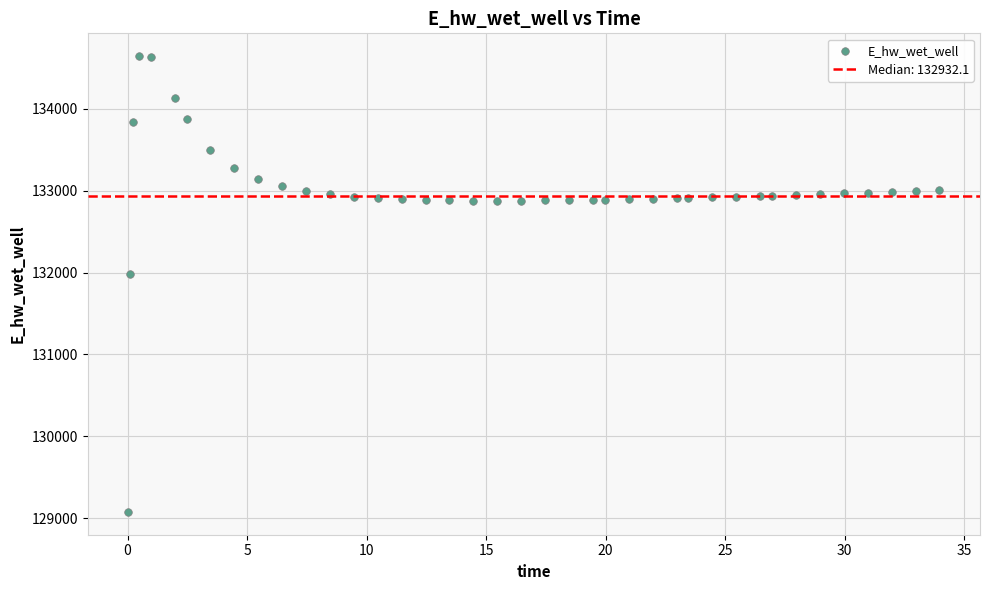

What Y value in the scatter plot is closest to 131859?

131980.7